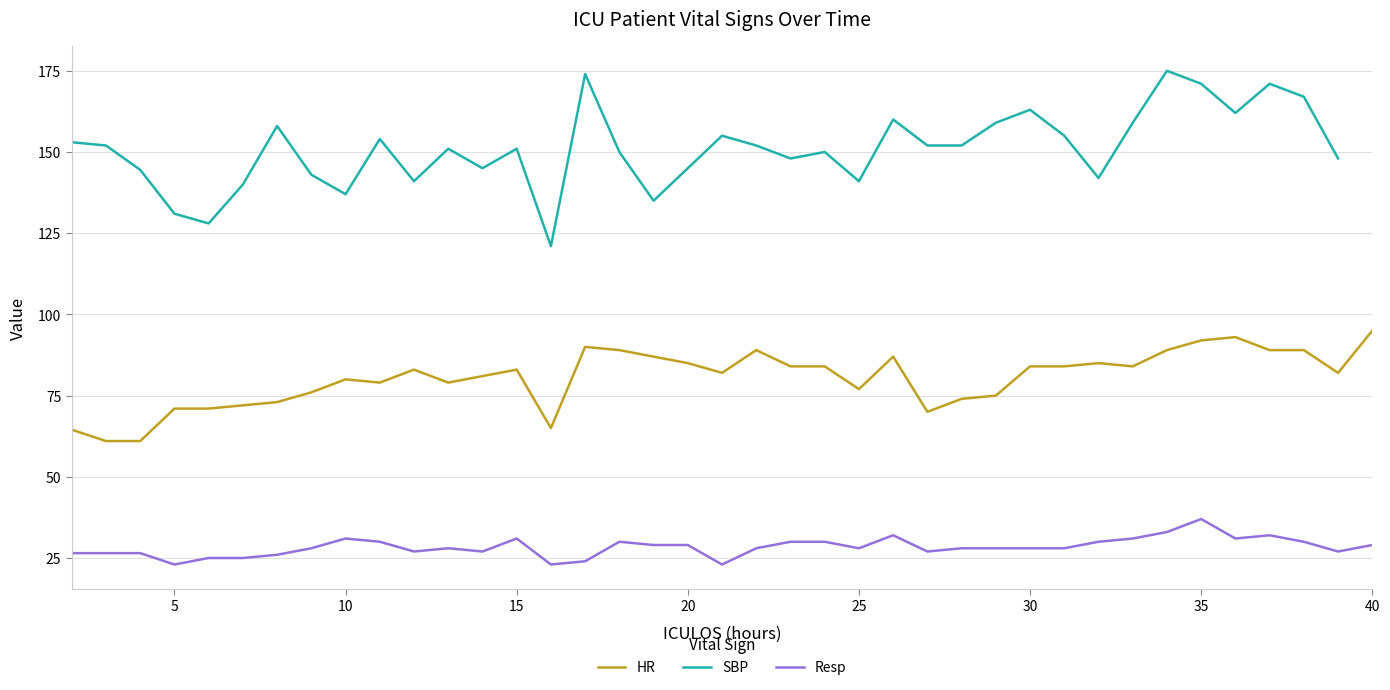

The HR series shows 28.7 at 10. True or false?

False